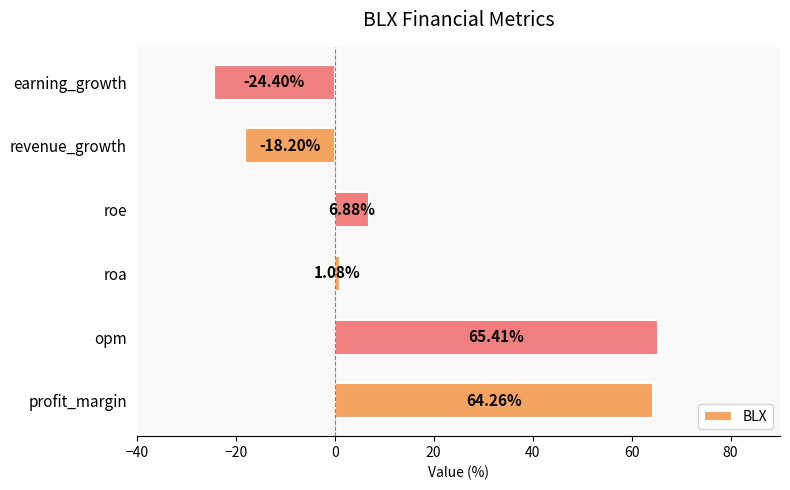

Where is the data nearest to the value 20?

roe